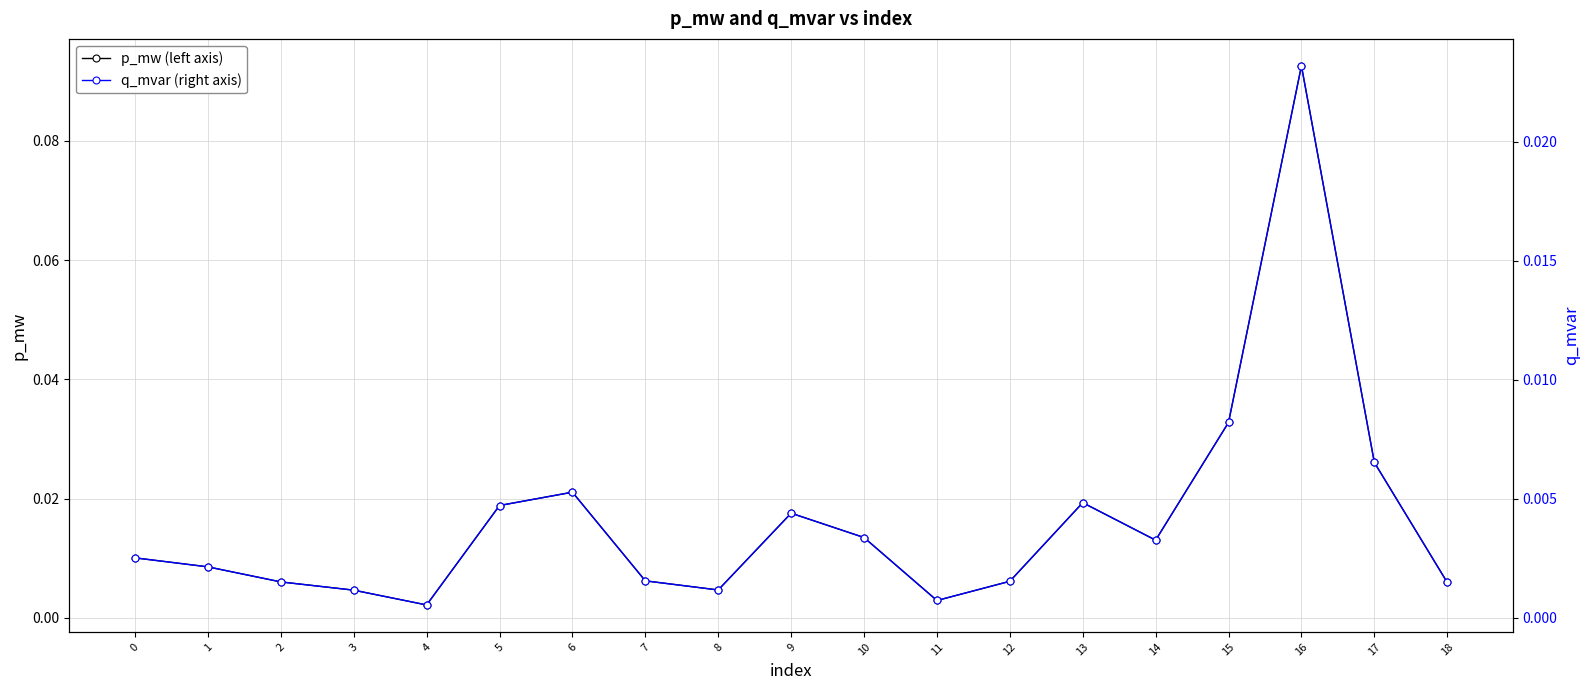

What is the spread (max minus min) of values at 16?

0.1